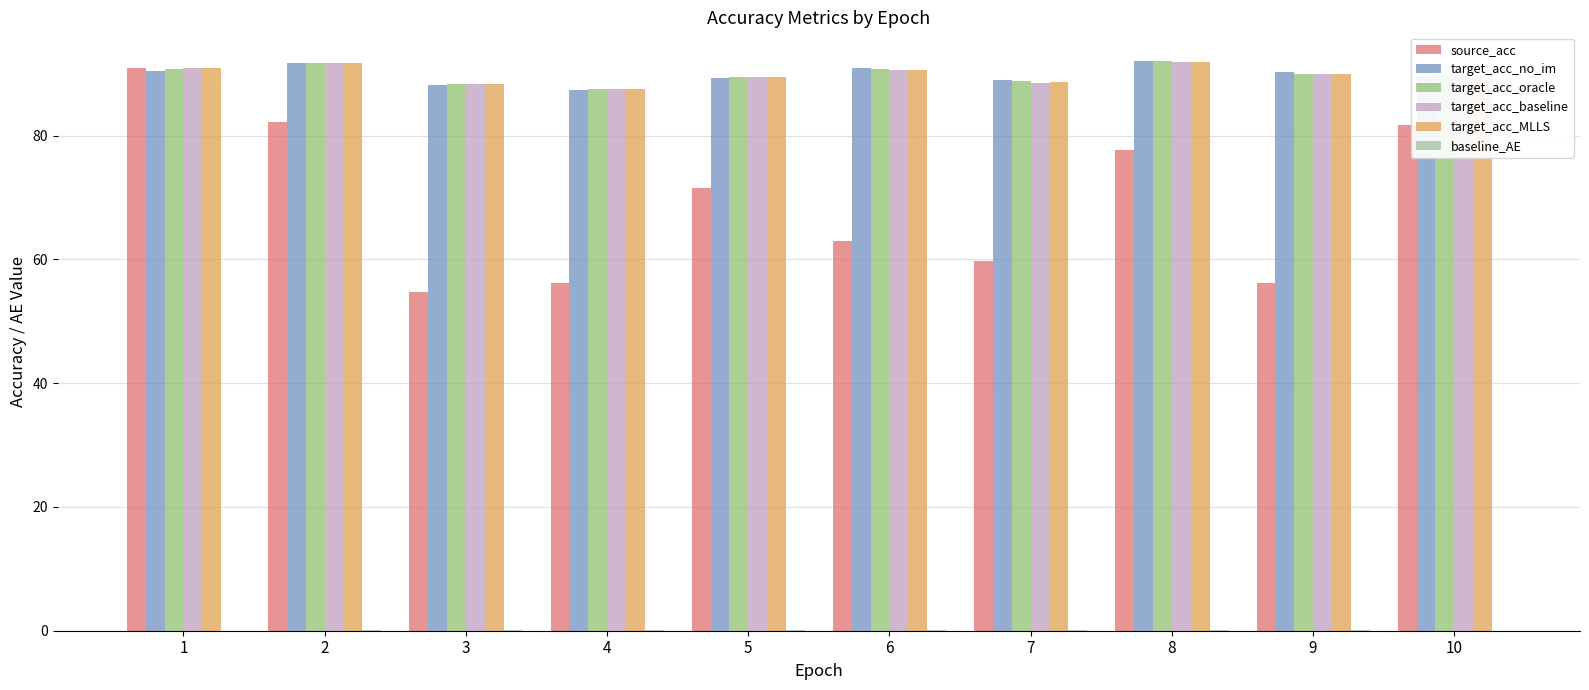

How many values in the target_acc_no_im series exceed 90?

5